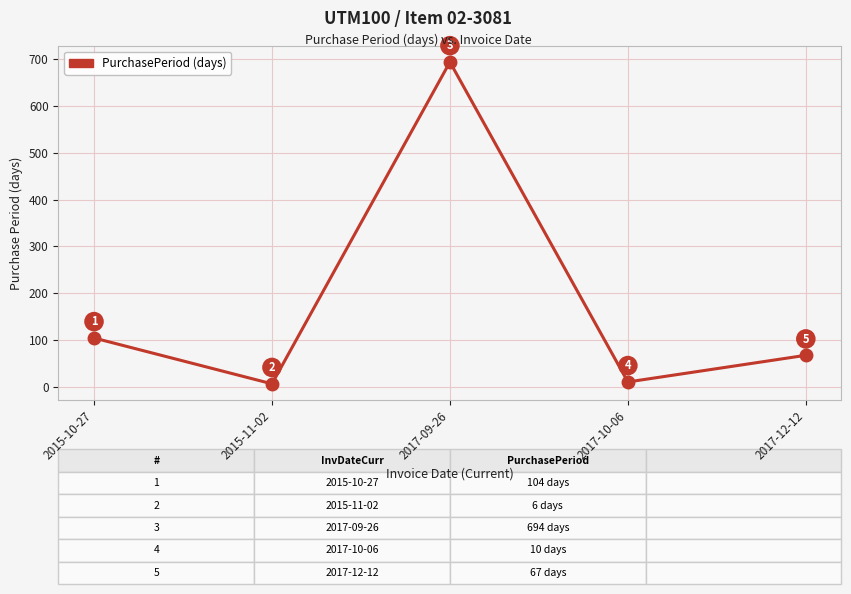

Approximately how many times larger is the value at 2015-10-27 compared to 2017-12-12?

1.6